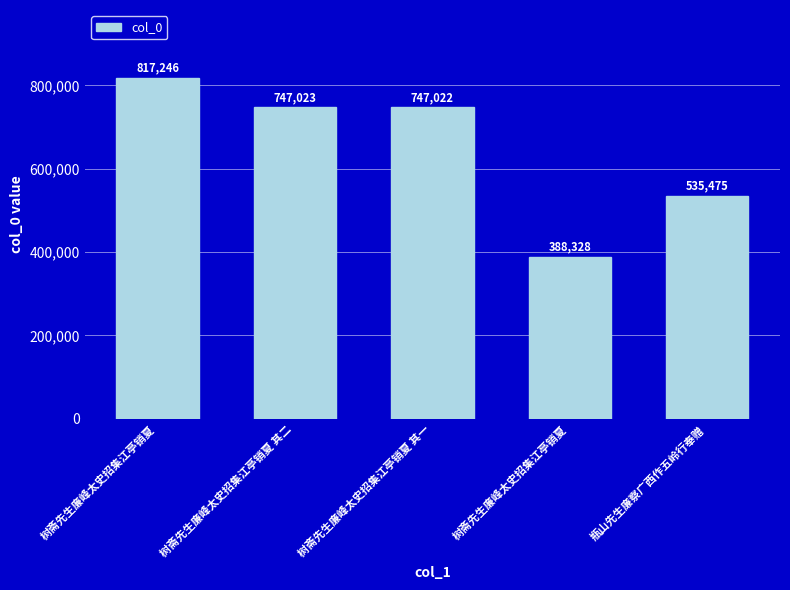

Rank the categories by value from highest to lowest.

树斋先生廉峰太史招集江亭销夏, 树斋先生廉峰太史招集江亭销夏 其二, 树斋先生廉峰太史招集江亭销夏 其一, 瓶山先生廉察广西作五岭行奉赠, 树斋先生廉峰太史招集江亭销夏